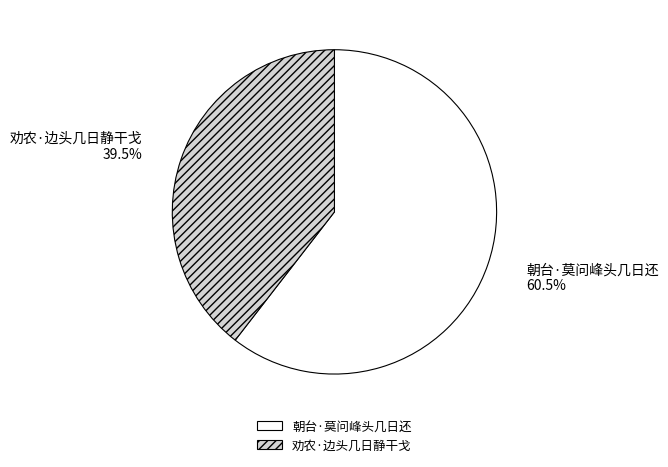

What is the smallest slice in the pie chart?

劝农·边头几日静干戈